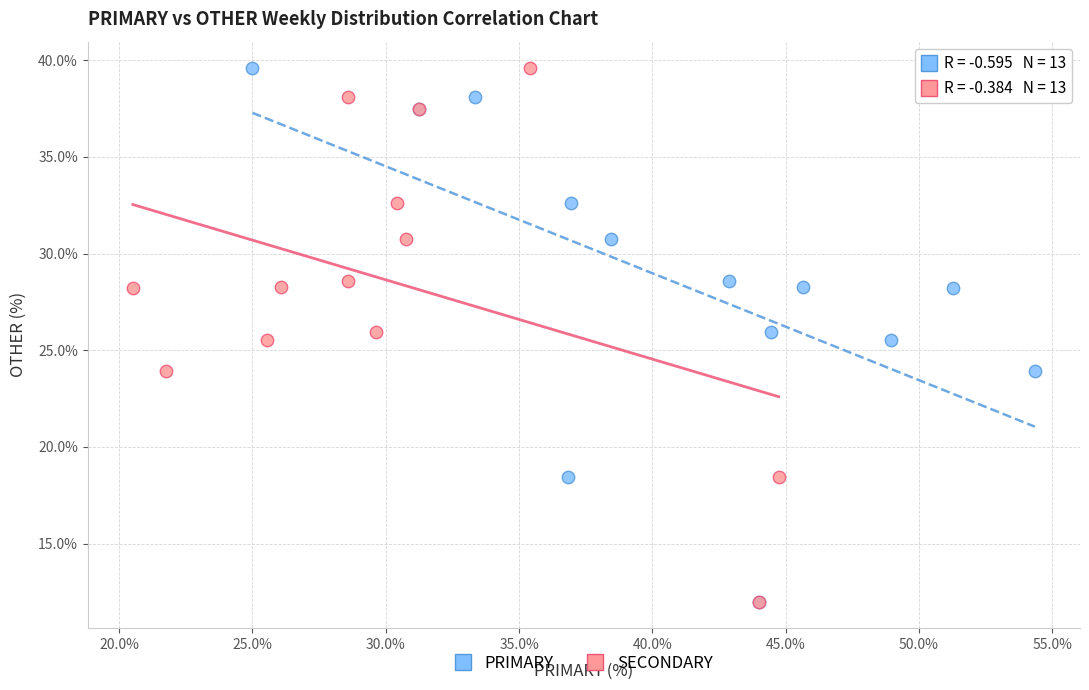

What are all the series names shown in the legend?

PRIMARY, SECONDARY